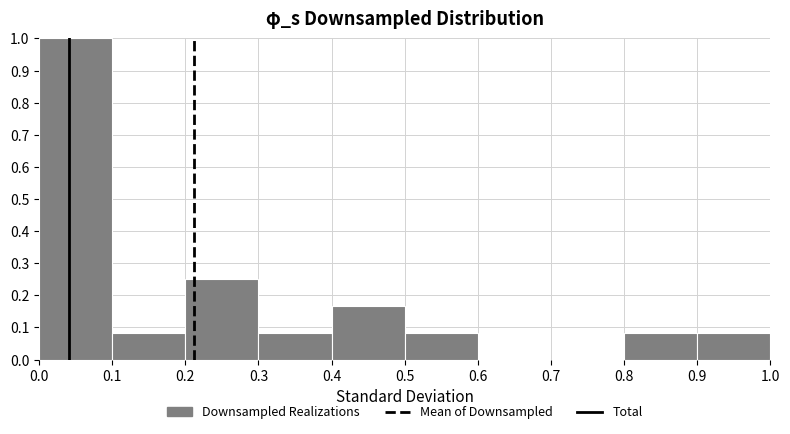

Reading left to right, transcribe this chart: for each bar, give the range it covers on the x-axis and its height. The values are not printed on the chart, so give them approximately, as read against the axis.

0.0 to 0.1: 1.00
0.1 to 0.2: 0.08
0.2 to 0.3: 0.25
0.3 to 0.4: 0.08
0.4 to 0.5: 0.17
0.5 to 0.6: 0.08
0.6 to 0.7: 0
0.7 to 0.8: 0
0.8 to 0.9: 0.08
0.9 to 1.0: 0.08